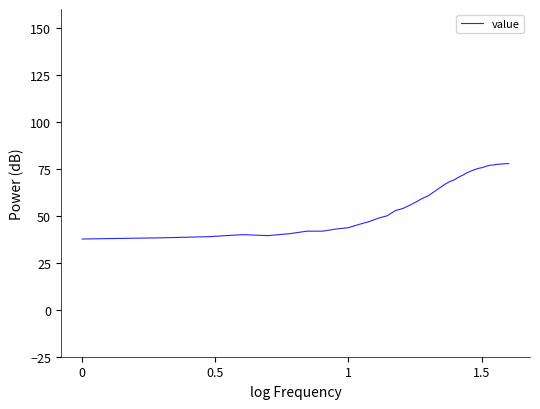

What is the sum of all values?

2400.0